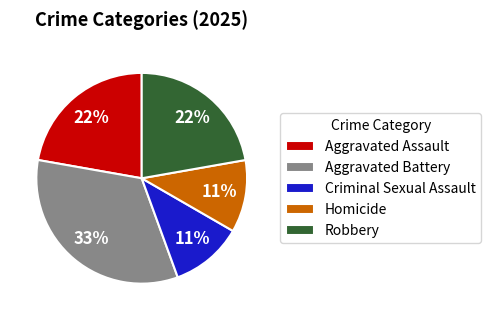

The Aggravated Assault slice represents 28% of the pie. True or false?

False